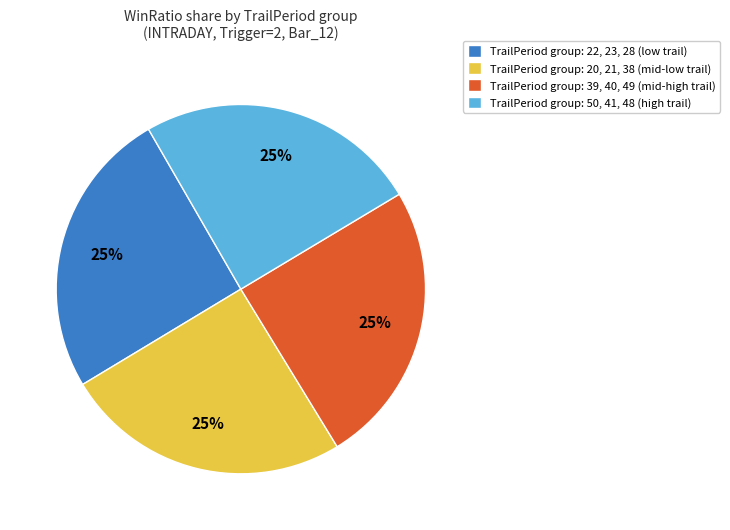

Approximately how many times larger is the value at TrailPeriod group: 20, 21, 38 (mid-low trail) compared to TrailPeriod group: 22, 23, 28 (low trail)?

1.0